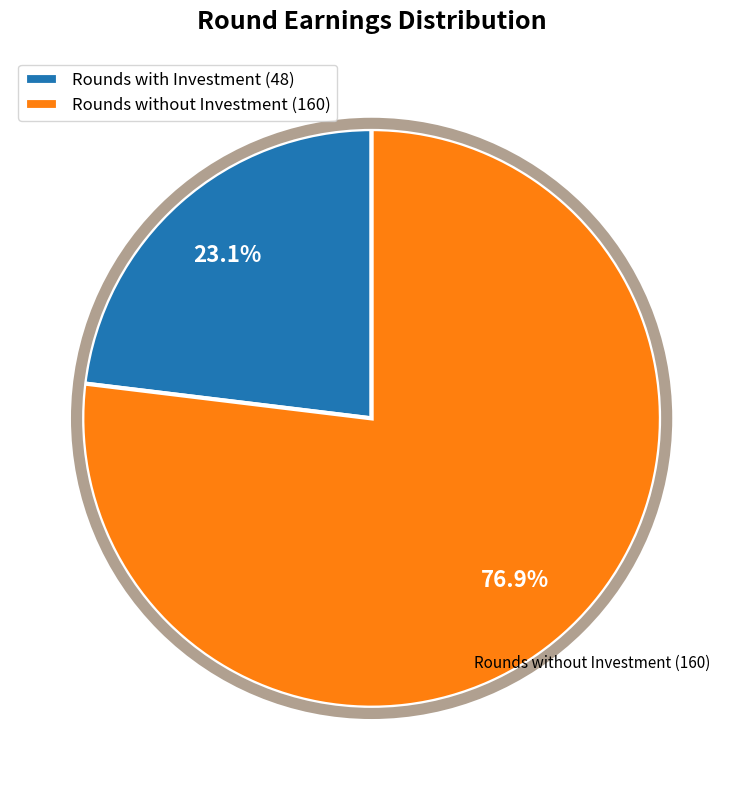

Rank the categories by value from lowest to highest.

Rounds with Investment (48), Rounds without Investment (160)